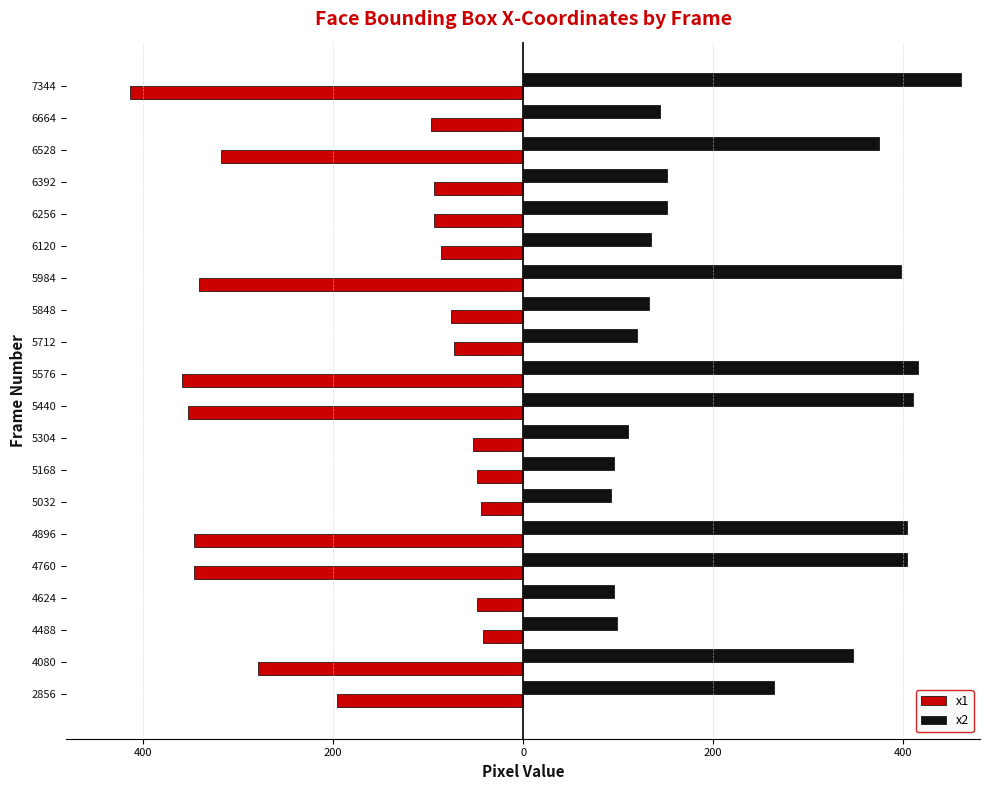

What are all the series names shown in the legend?

x1, x2